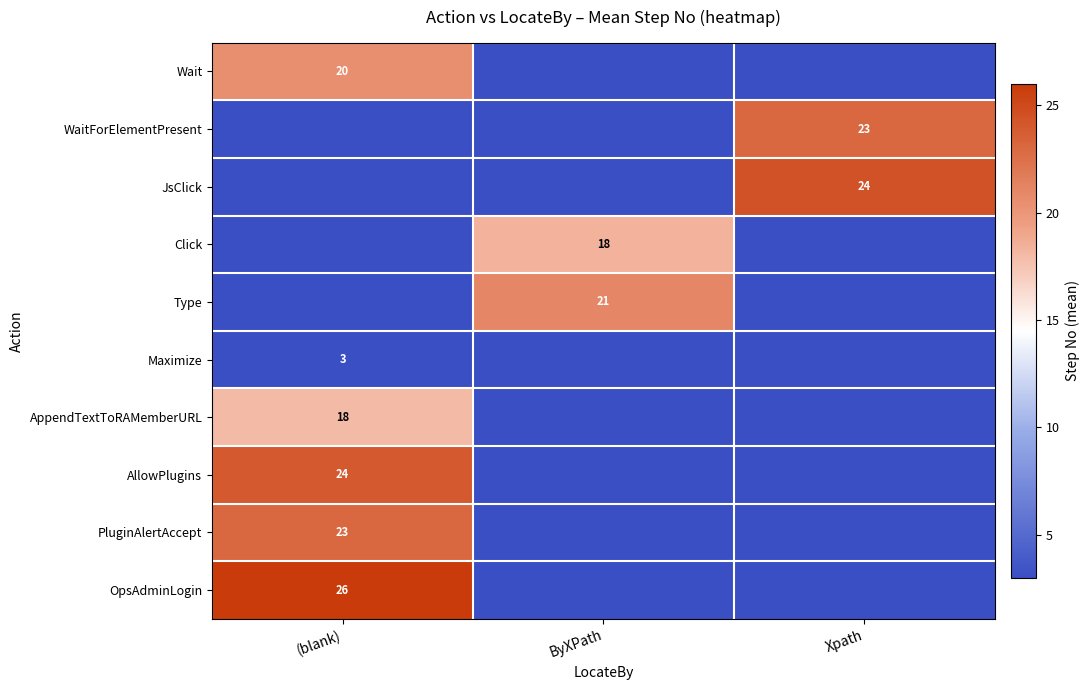

True or false: Type has a value of 21 at ByXPath.

True